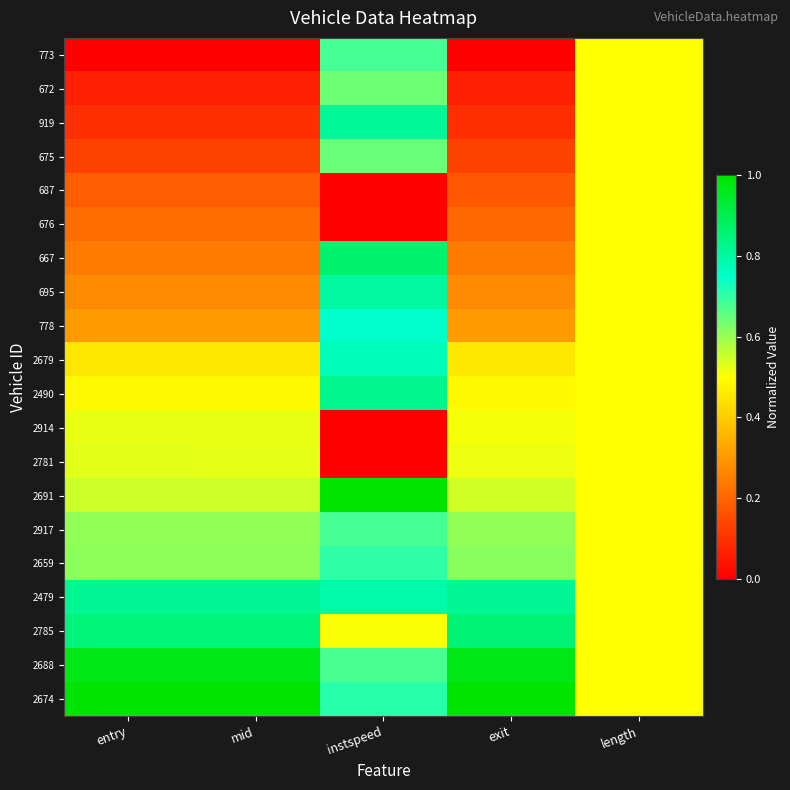

Which label corresponds to the smallest value in the chart?

entry